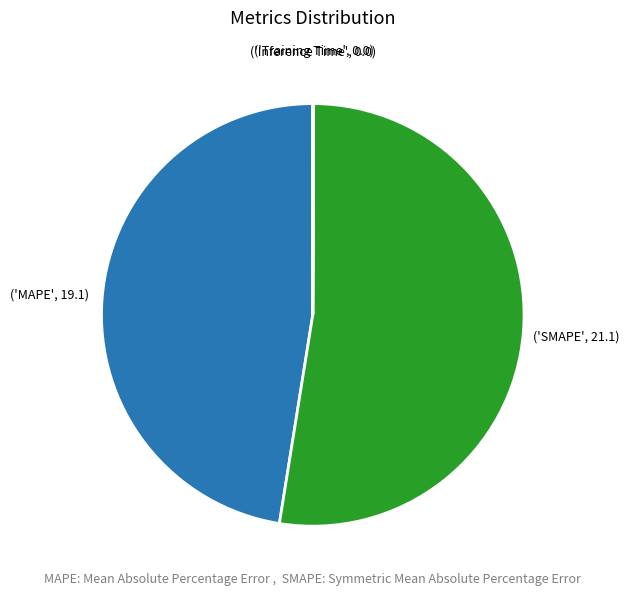

Is there any slice that represents more than half of the pie?

Yes